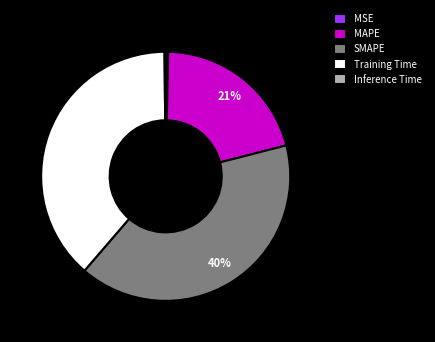

The MSE slice represents 0% of the pie. True or false?

True